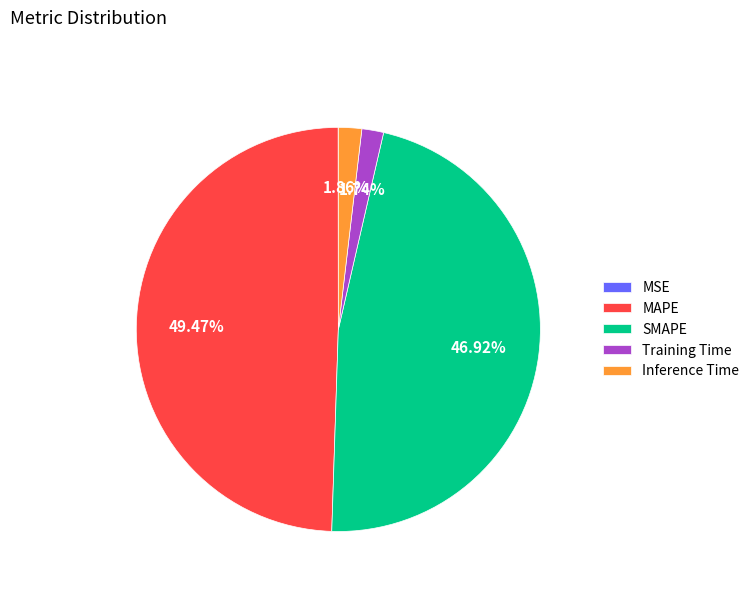

Which category has the biggest portion of the pie?

MAPE